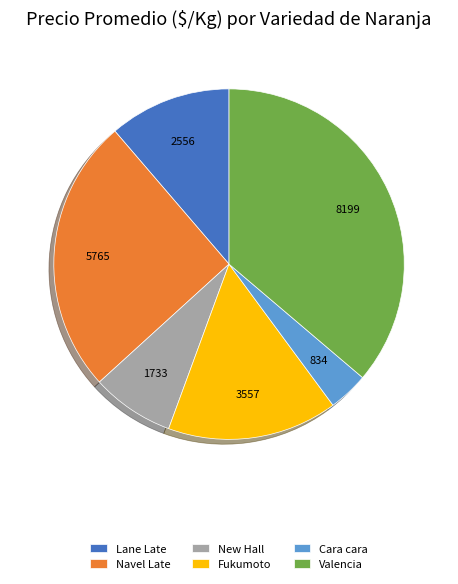

Is there any slice that represents more than half of the pie?

No